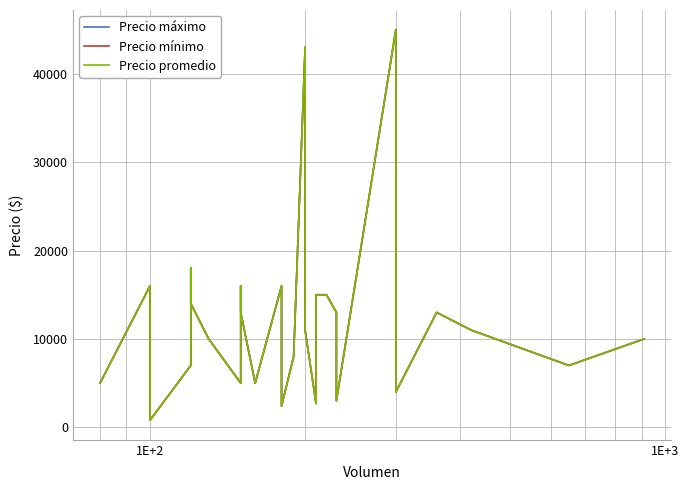

Which category has the lowest value in the Precio promedio series?

1E+2